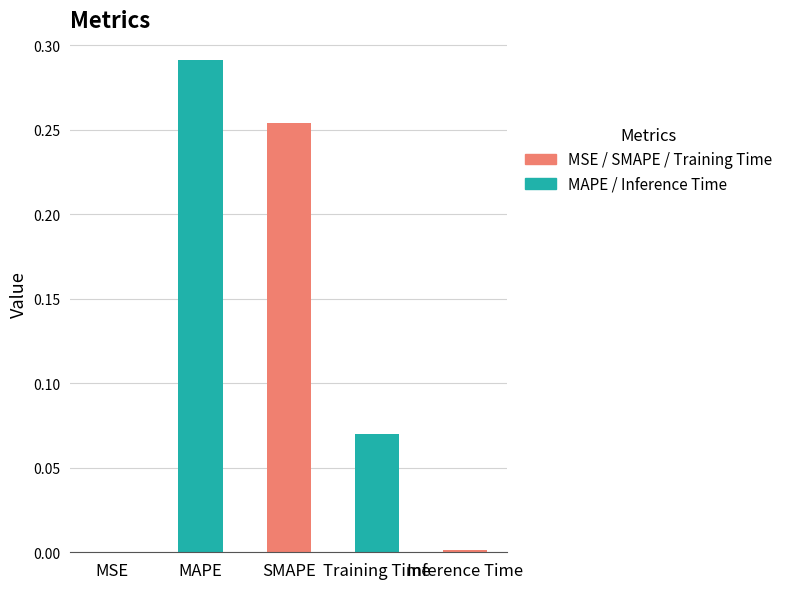

Which has a higher value, Training Time or MAPE?

MAPE